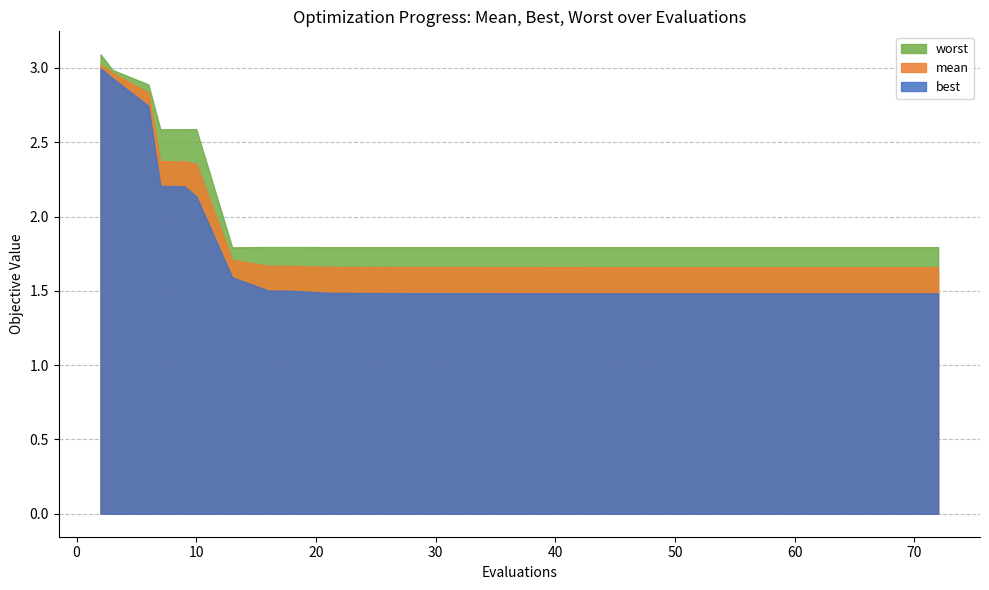

Does the chart display data point markers on the line(s)?

No